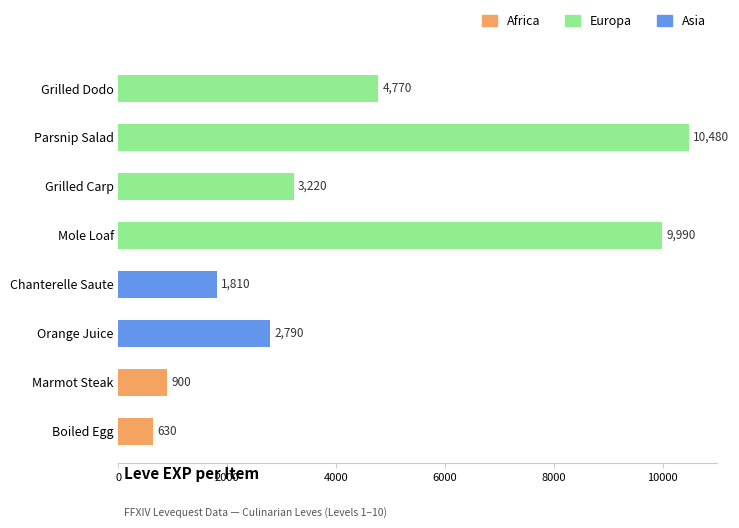

Is it true that the value at Orange Juice is 2790?

True